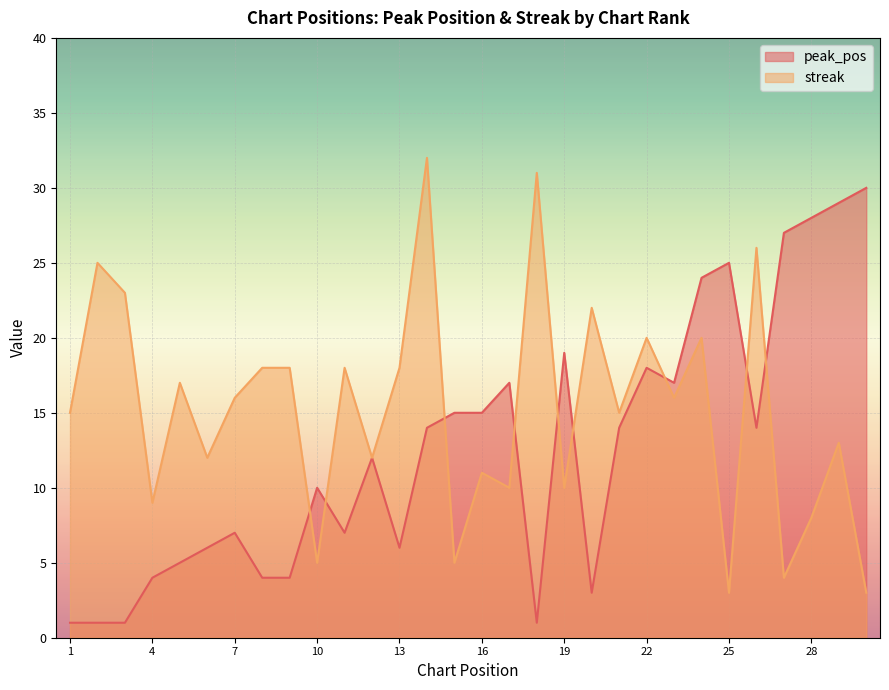

How many values in the peak_pos series are below 14?

15